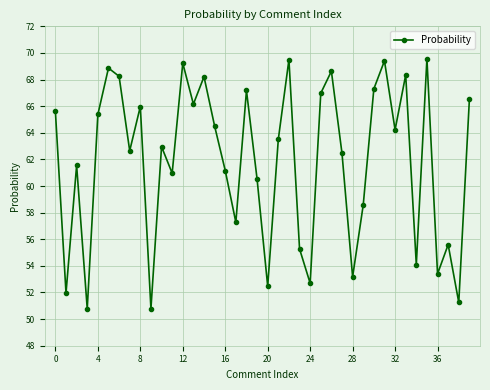

What is the value of the 23rd point from the left?

69.5